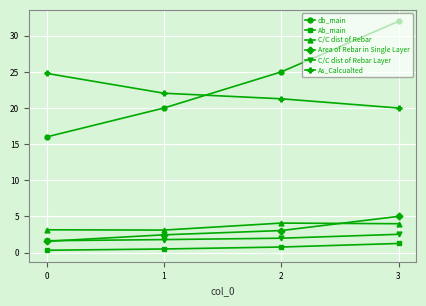

What is the minimum value shown in the chart?

0.3